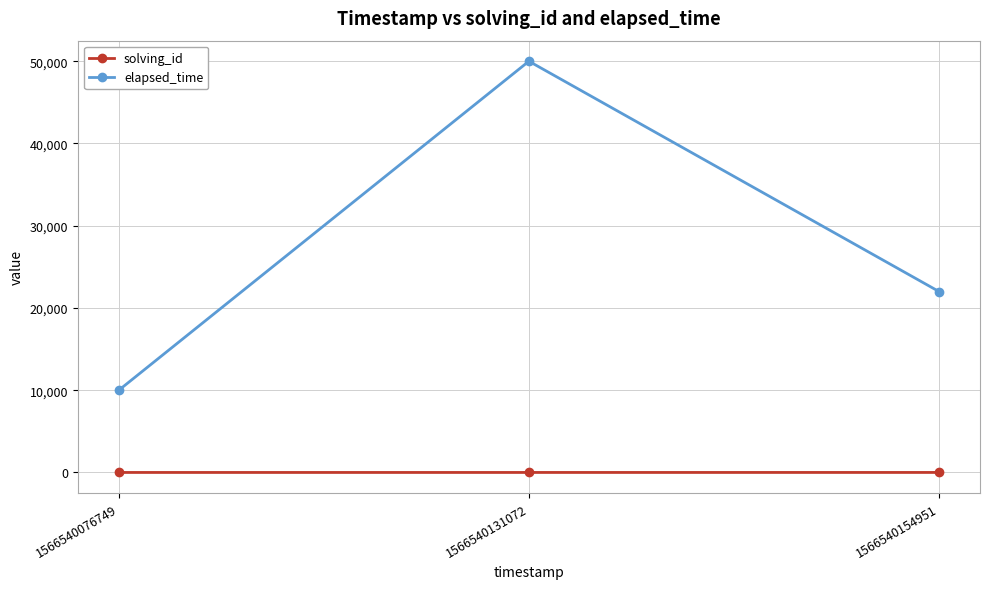

Count the number of categories in the chart.

3